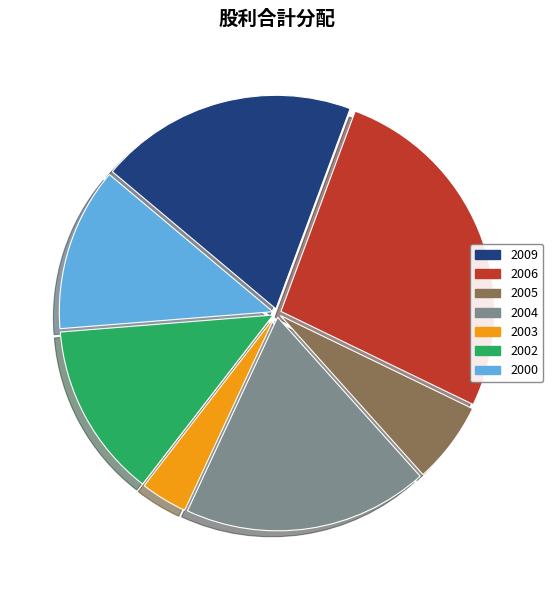

How many segments does this pie chart have?

7